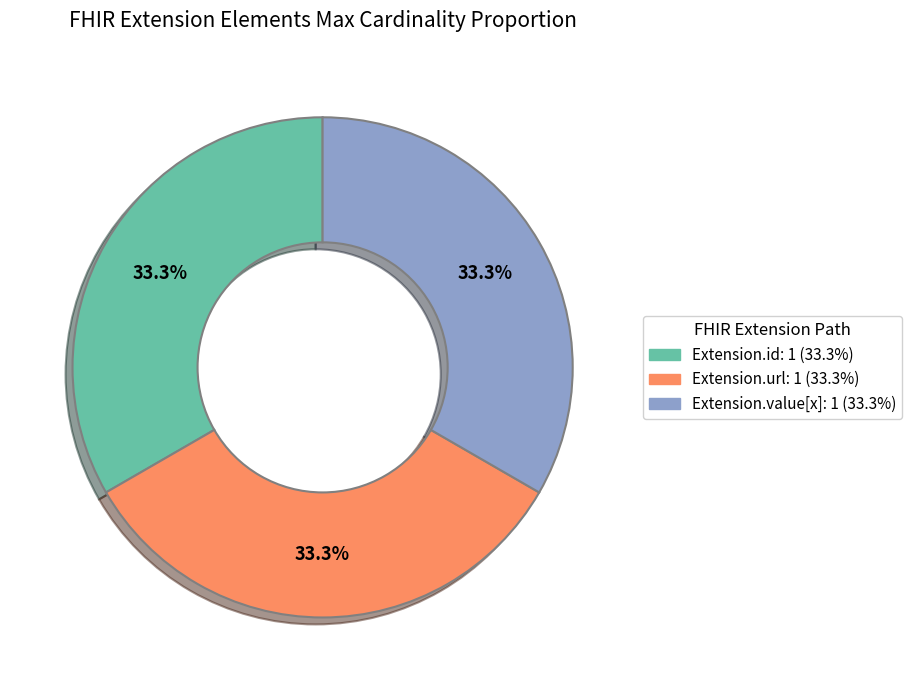

Is there any slice that represents more than half of the pie?

No